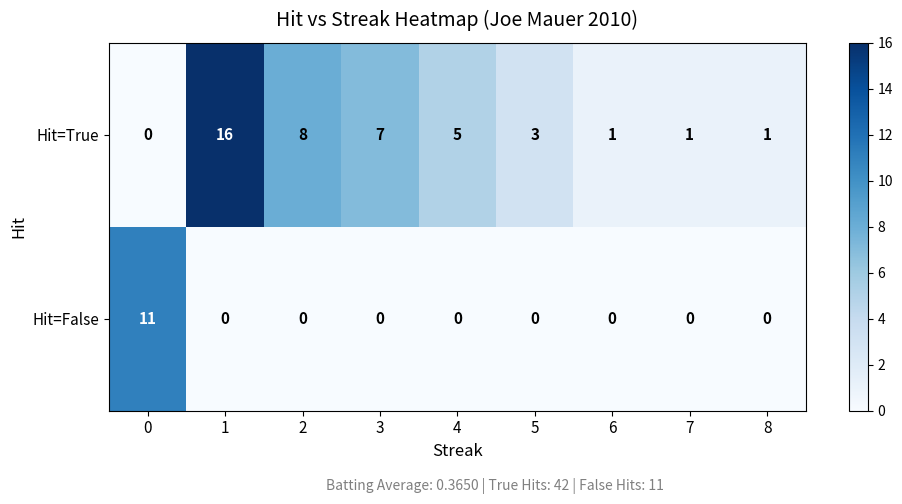

What is the highest value of the Hit=False series?

11